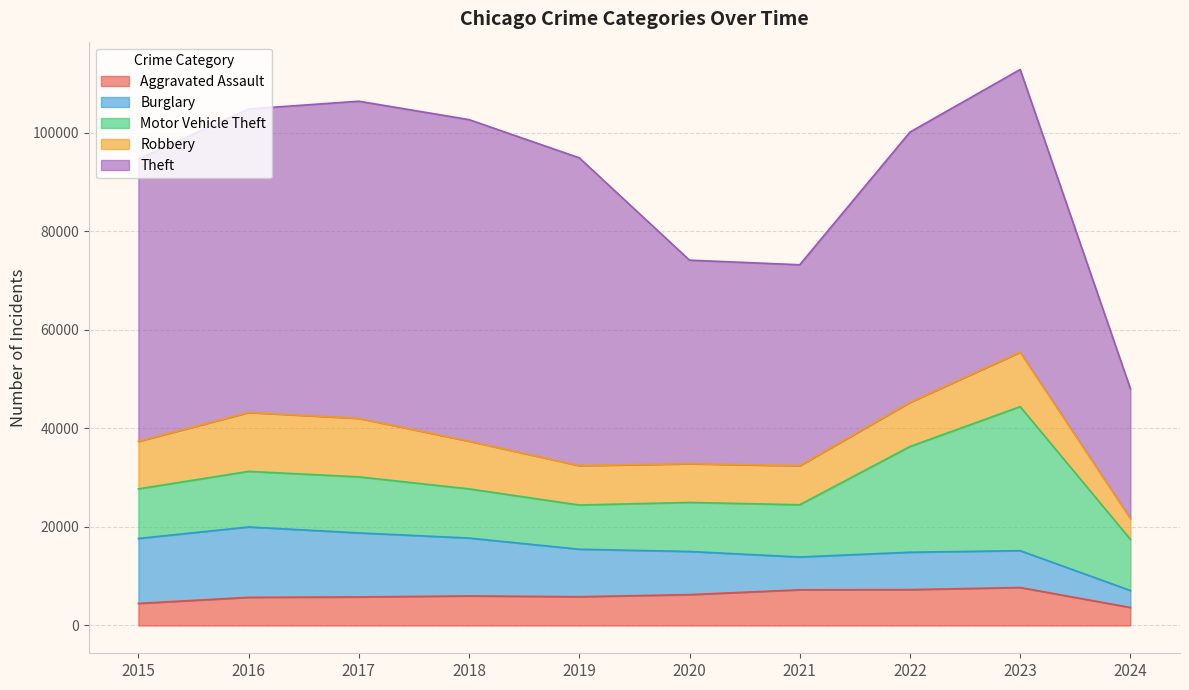

True or false: Theft and Robbery intersect in this chart.

False